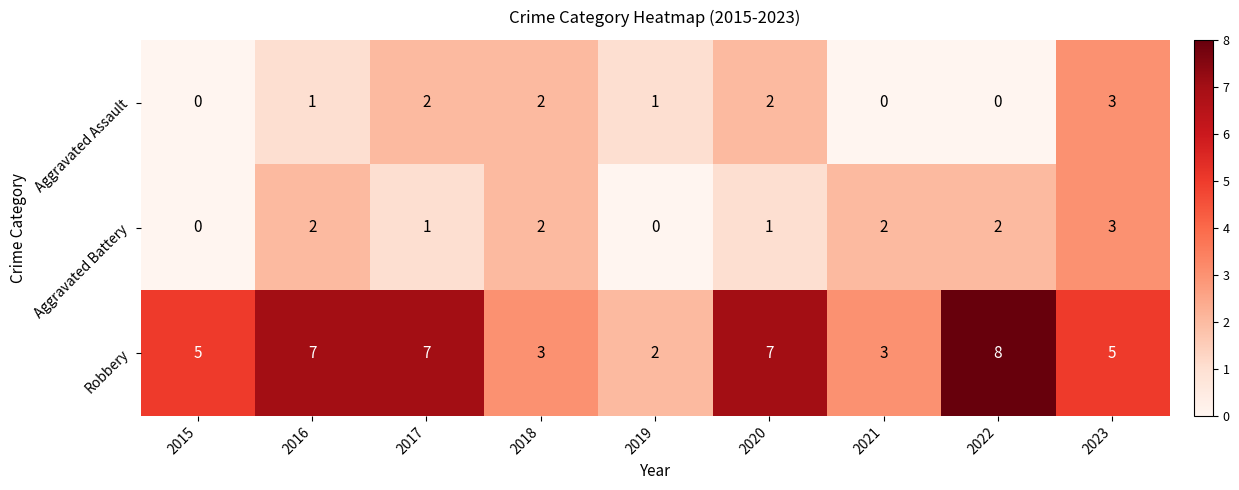

Read the Robbery value at 2020.

7